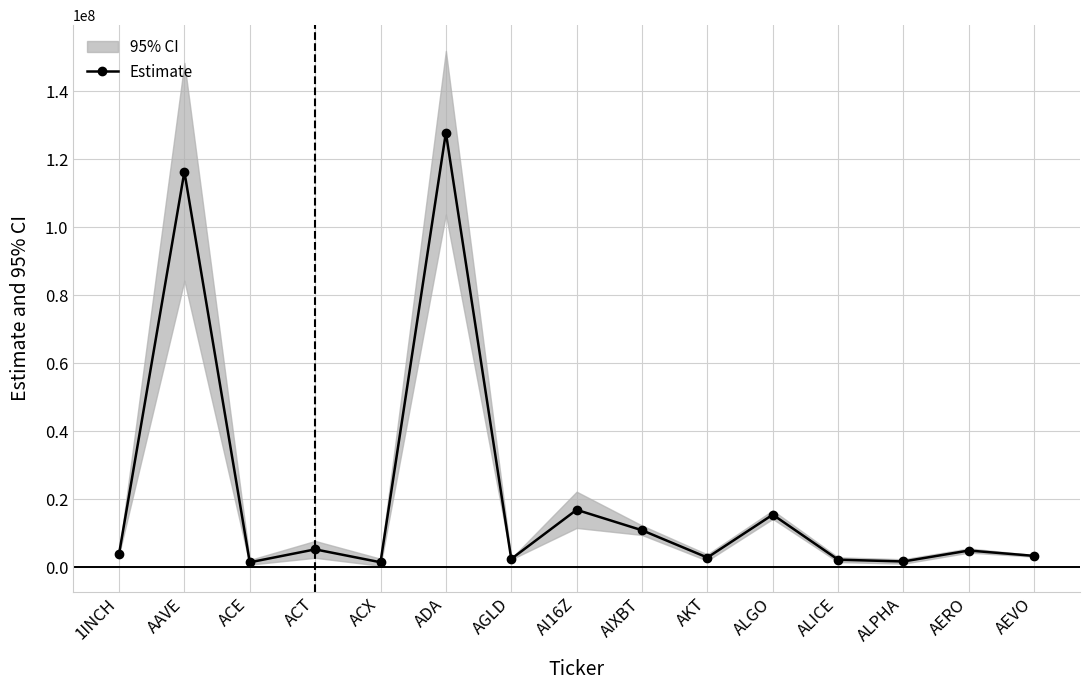

At which category does the chart reach its minimum across all series?

ACE